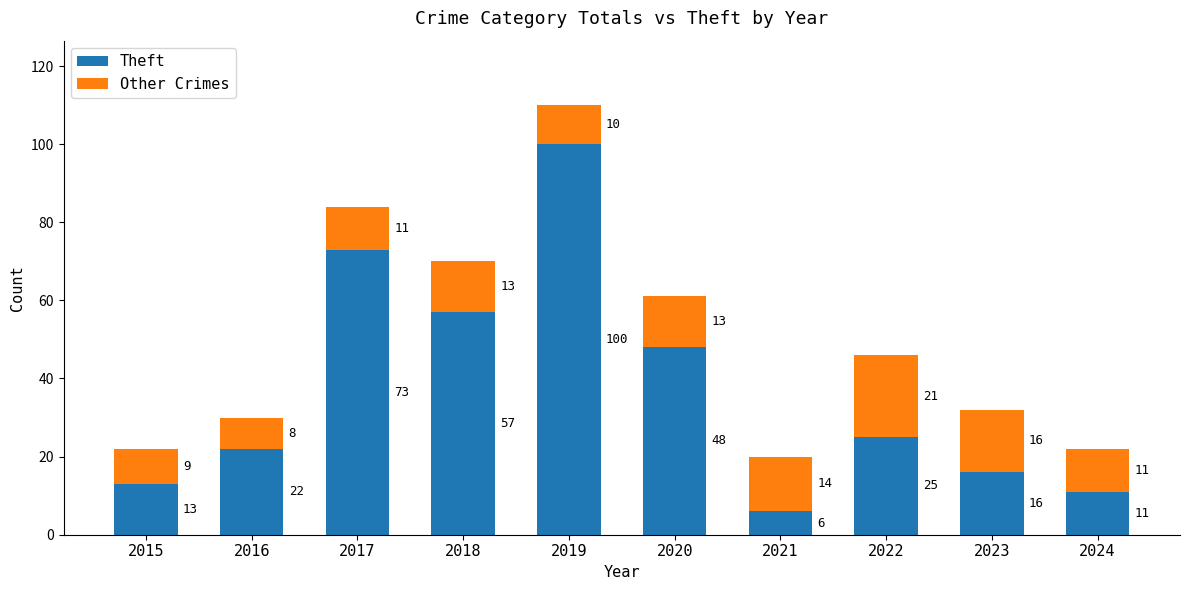

Reading left to right, transcribe the values for Theft.

2015=13	2016=22	2017=73	2018=57	2019=100	2020=48	2021=6	2022=25	2023=16	2024=11